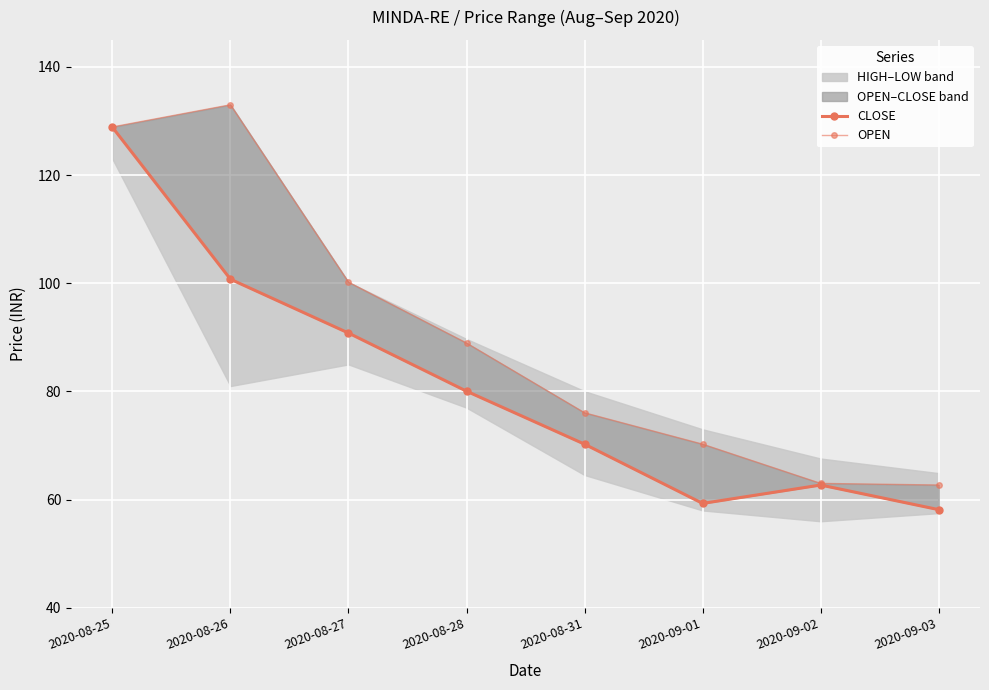

What is the difference between the maximum and minimum values in the CLOSE series?

70.7